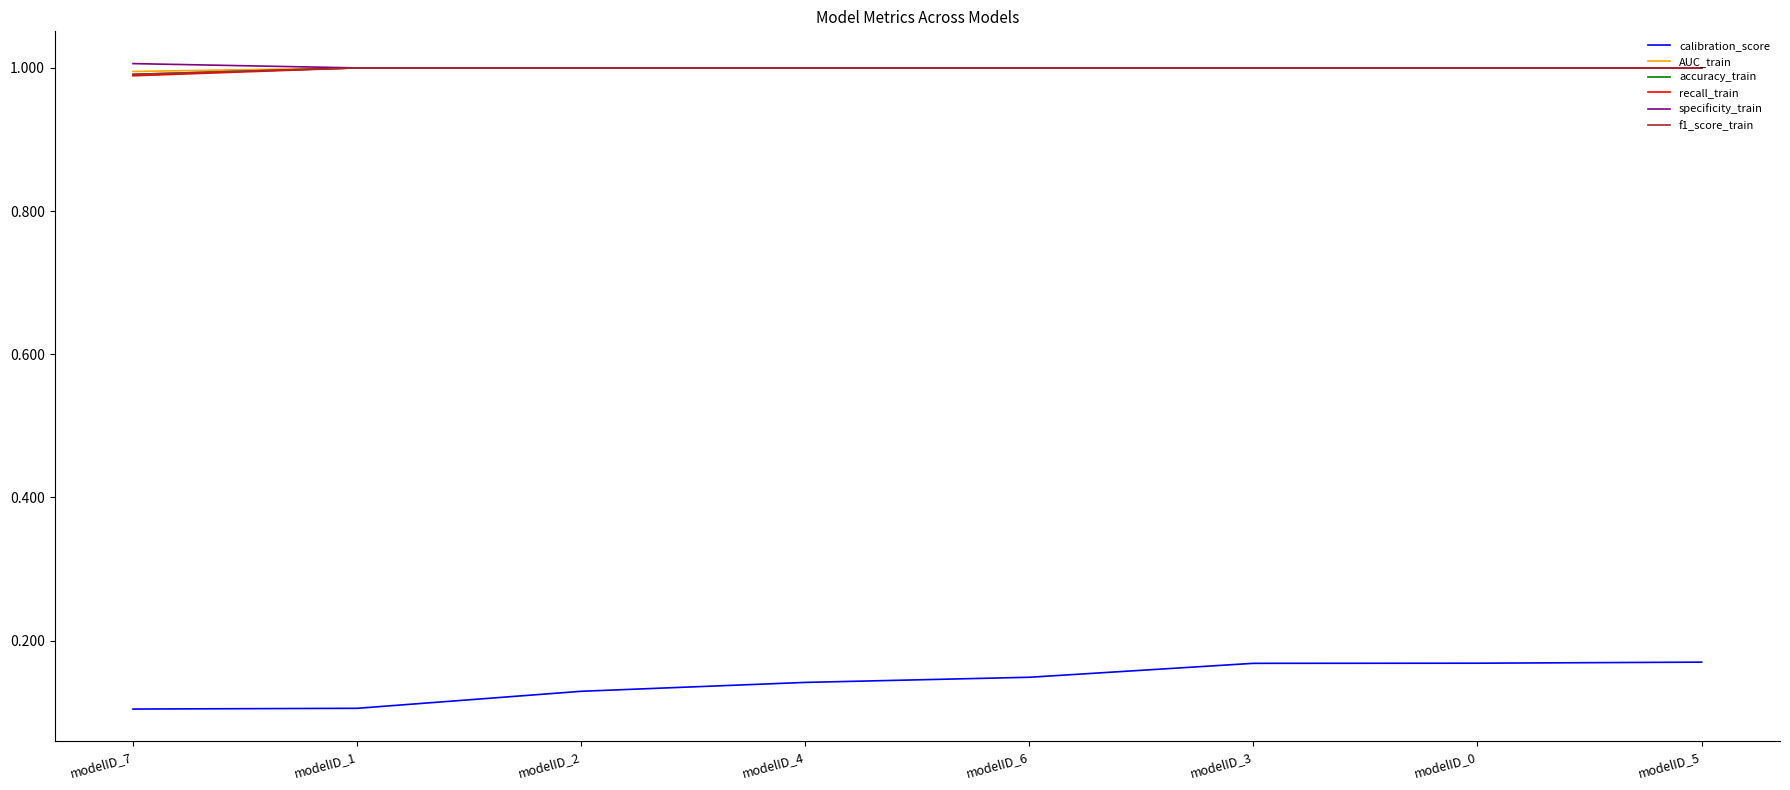

At how many categories does at least one series exceed 0?

8